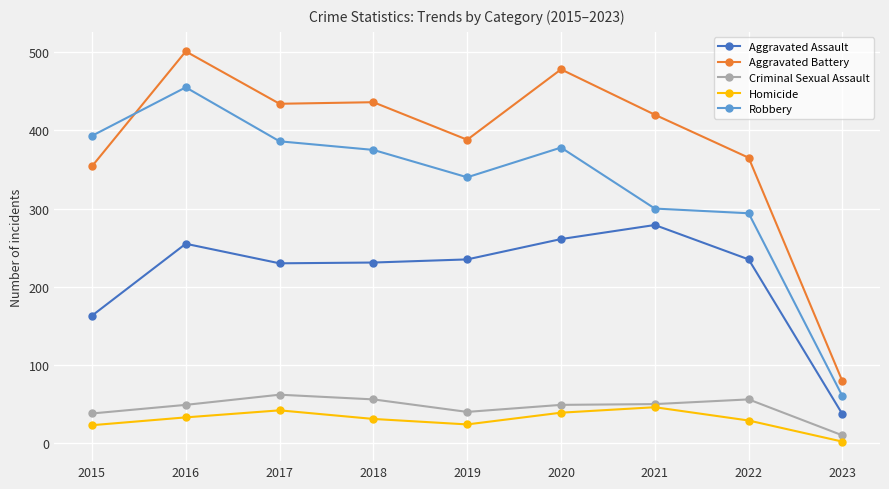

What value does the Robbery series have at 2021?

300